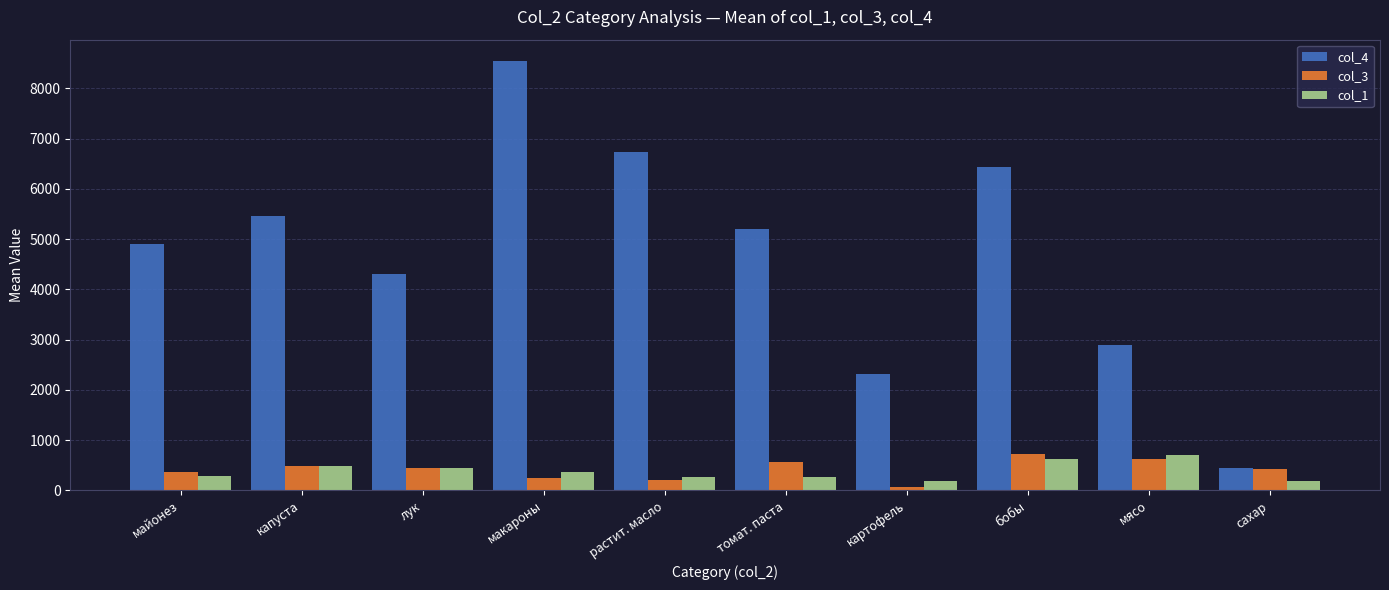

What is the value of the col_4 bar at the 4th from the left?

8540.8